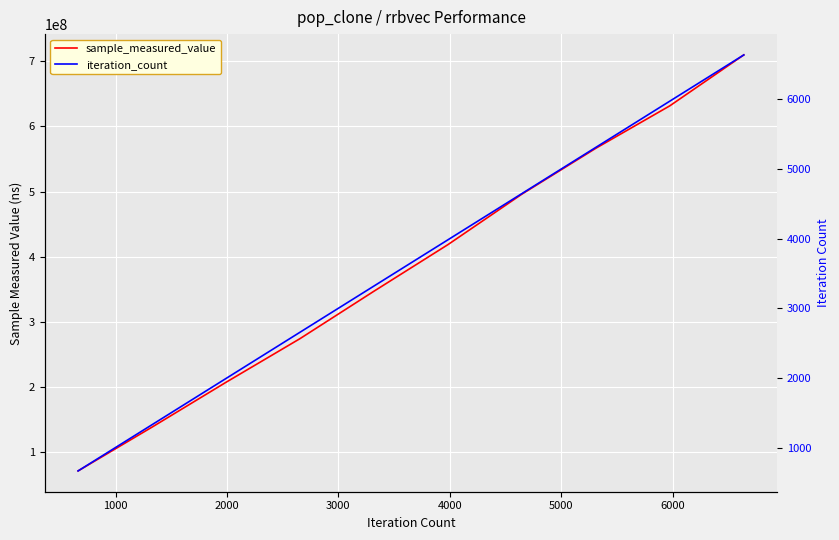

Reading left to right, what are all the values shown in this chart?

sample_measured_value: 71261127	138514545	207332180	274317730	347133550	418639241	496164106	566595115	631741098	709870825
iteration_count: 664	1328	1992	2656	3320	3984	4648	5312	5976	6640